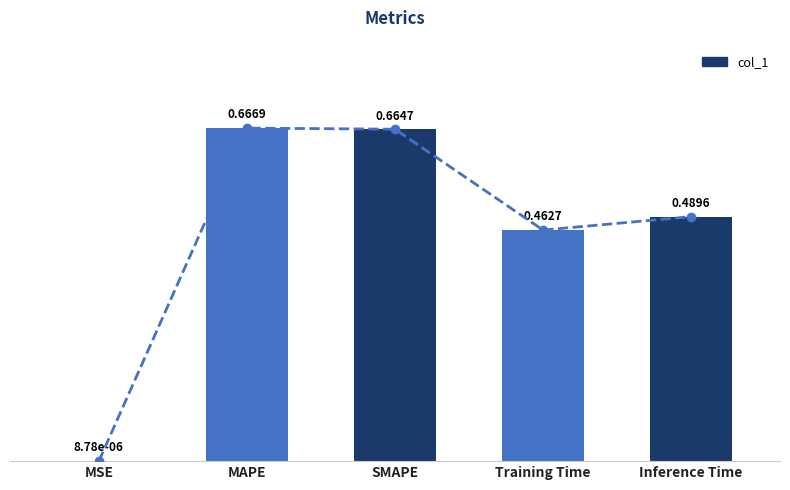

Rank the categories by value from lowest to highest.

MSE, Training Time, Inference Time, SMAPE, MAPE